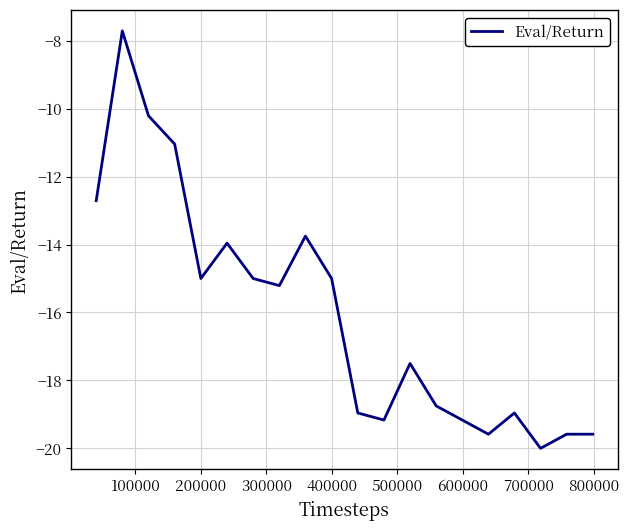

How many lines are shown in the chart?

1